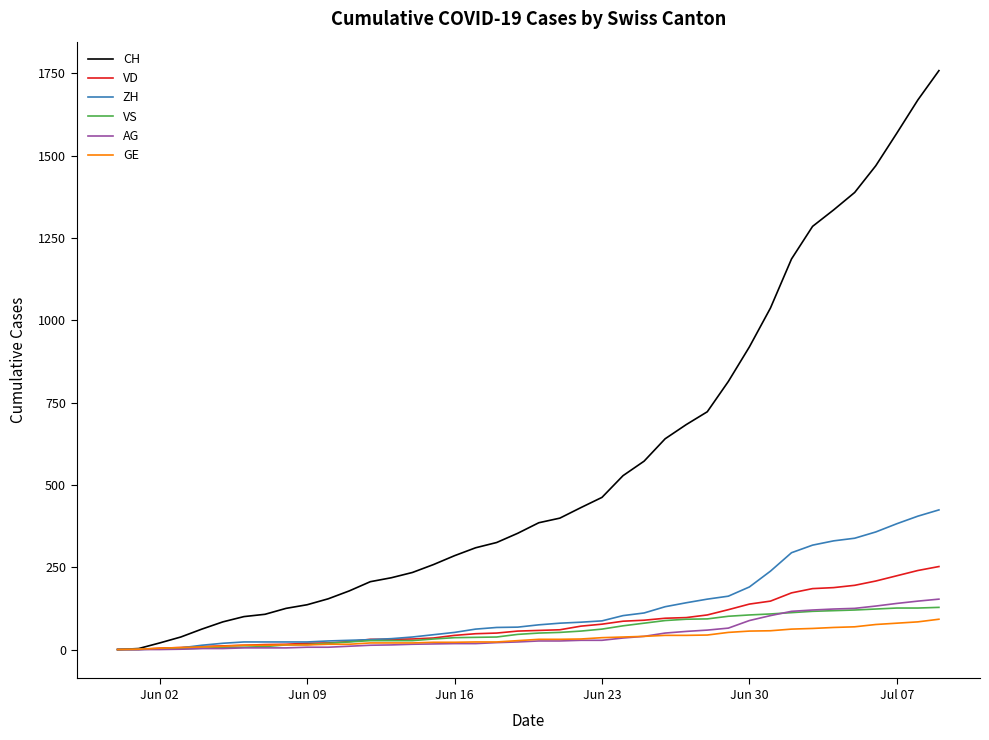

Which series has the largest total across all categories?

CH